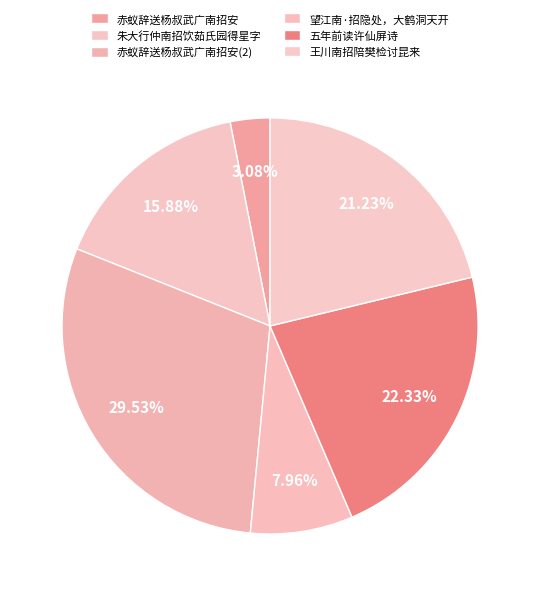

How many slices are in this pie chart?

6